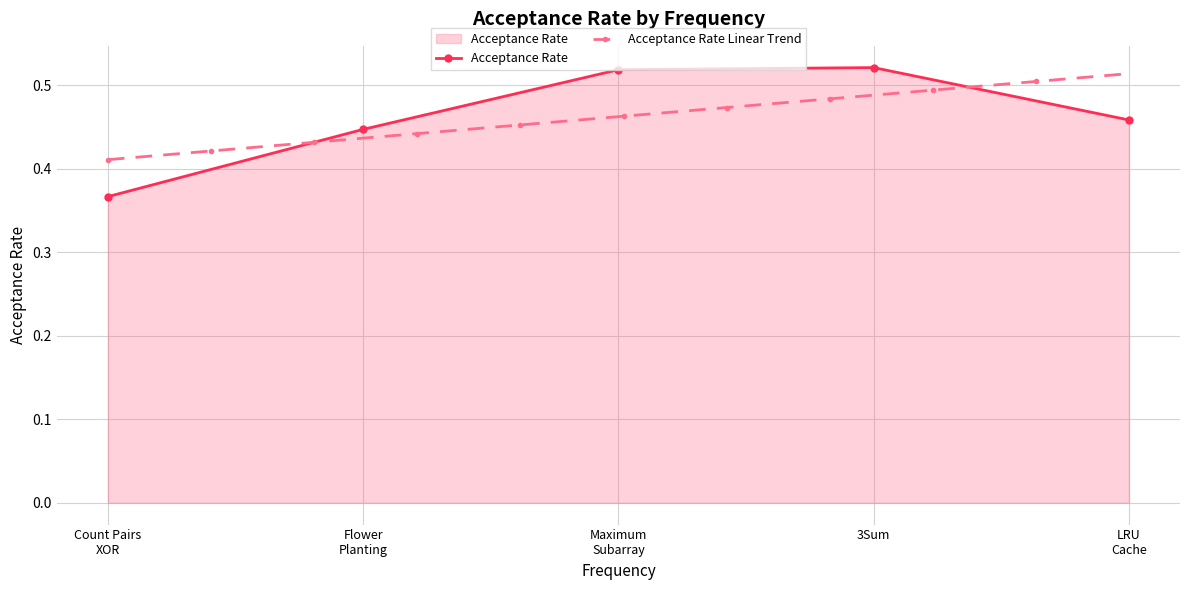

How many Acceptance Rate values are between 0 and 1?

5